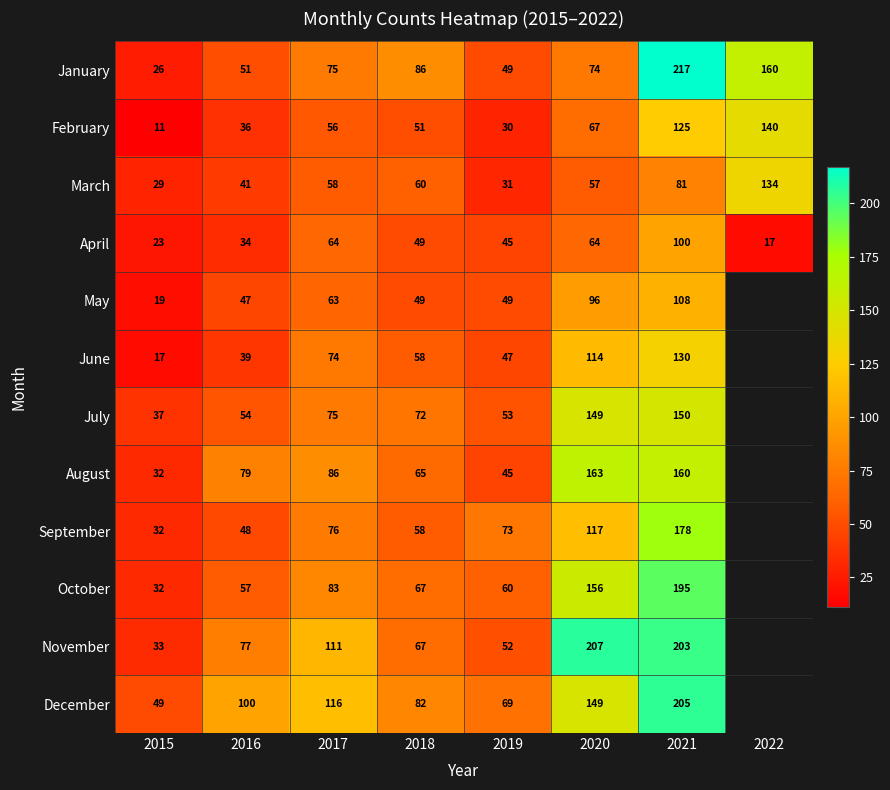

The value of March at 2020 is 90. True or false?

False